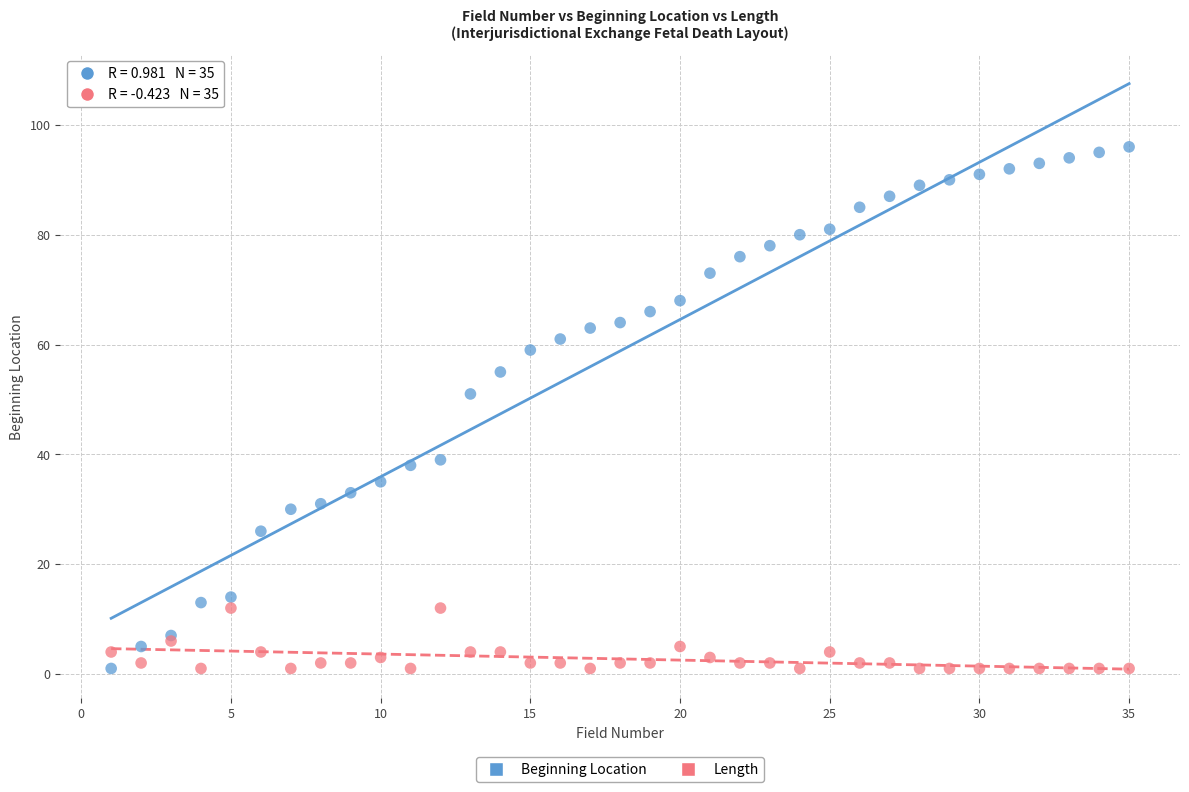

Which series contains the highest Y value?

Beginning Location